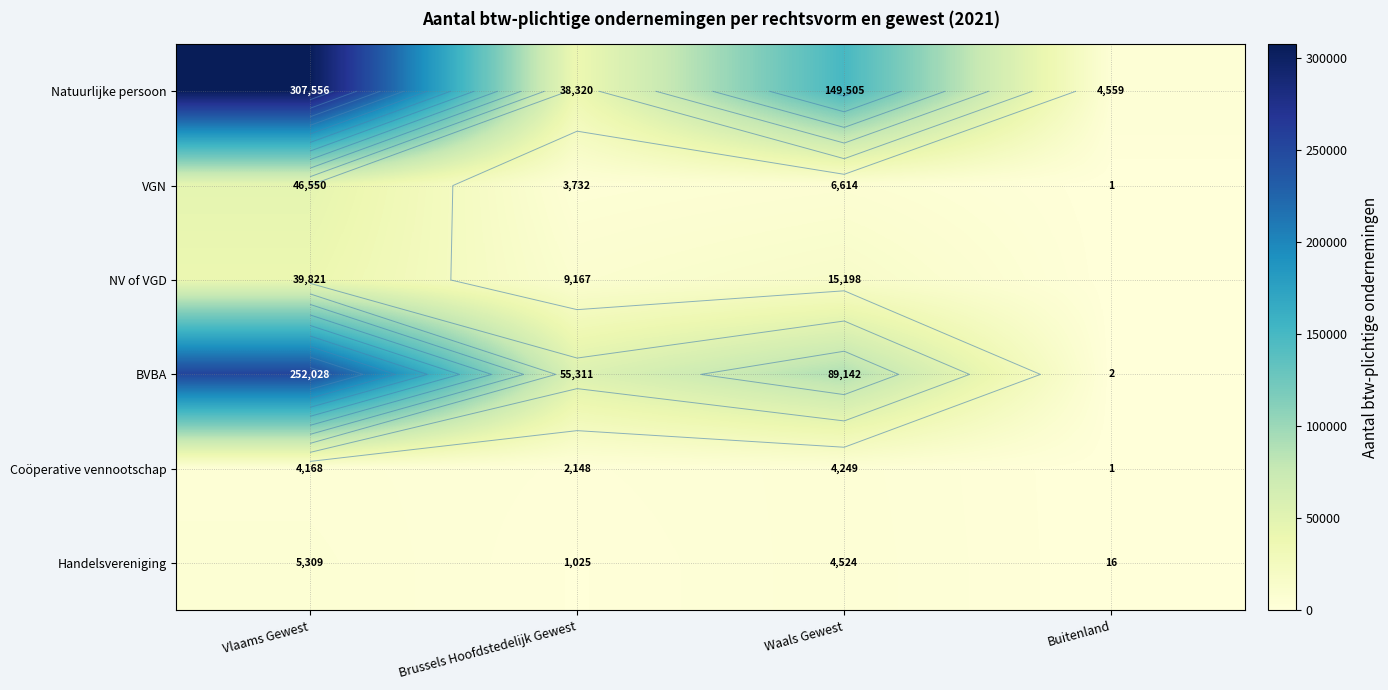

What is the average value of the Handelsvereniging series?

2718